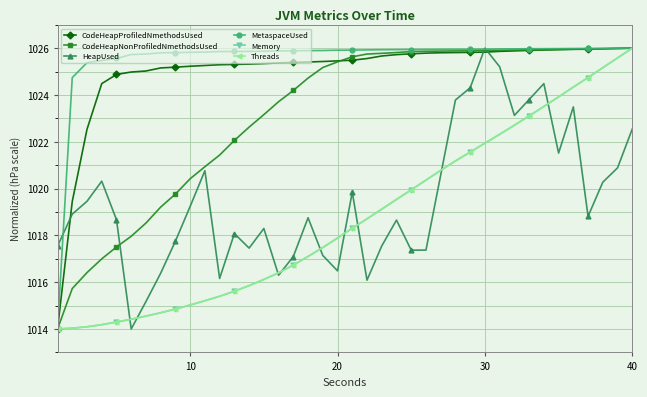

What is the smallest value displayed?

1014.0